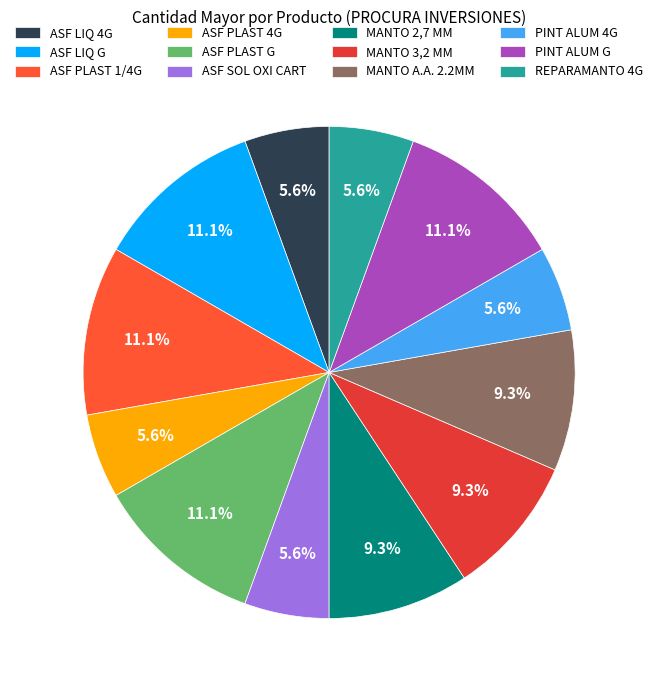

Is it true that ASF LIQ 4G is 1% of the pie?

False